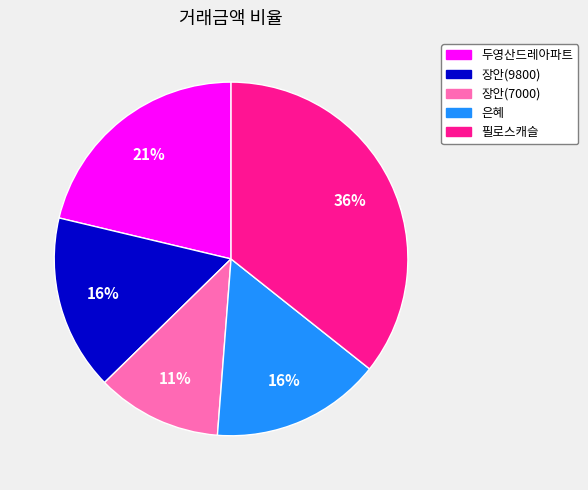

What is the ratio of the value at 필로스캐슬 to the value at 장안(9800)?

2.2